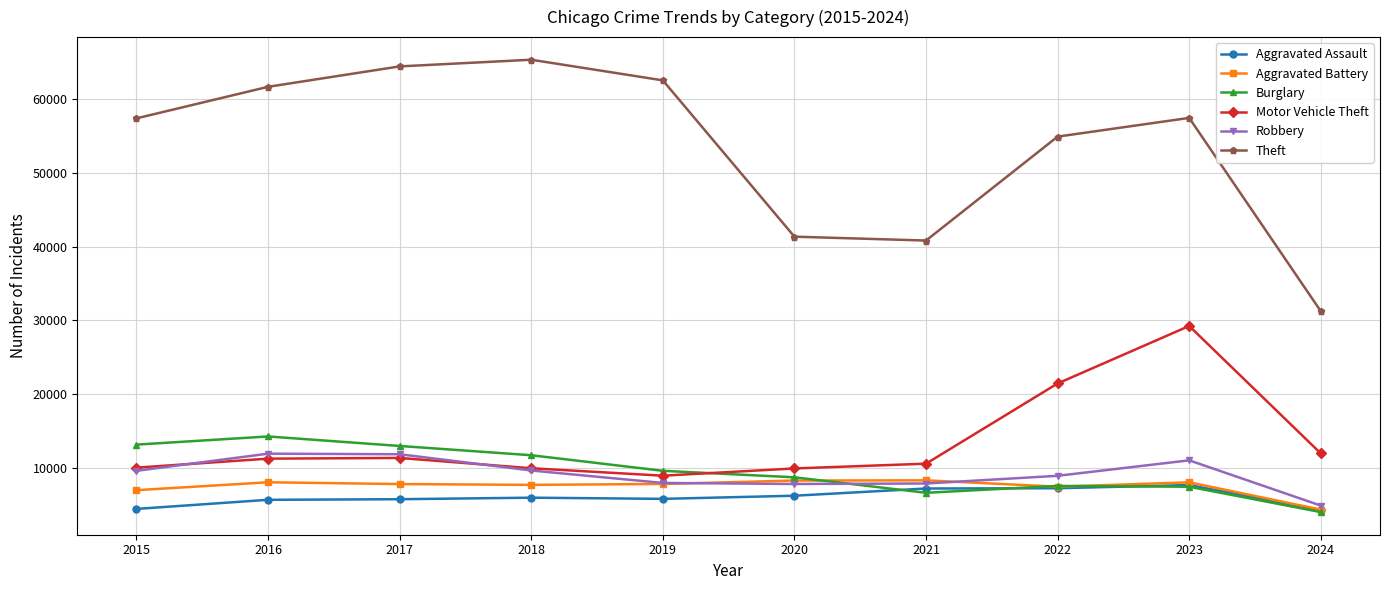

What is the value of the Theft point at the 1st from the left?

57351